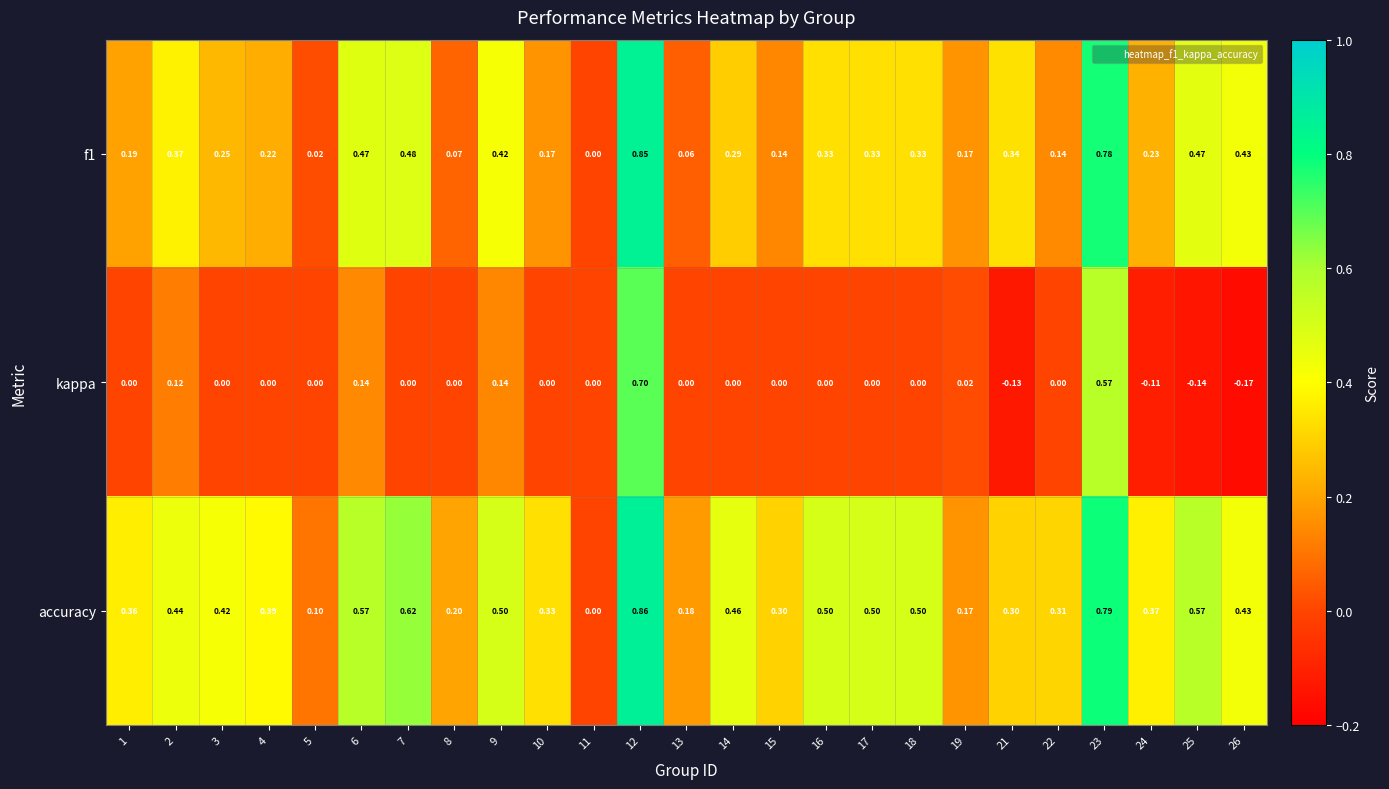

Rank the series by their average value, from highest to lowest.

accuracy, f1, kappa